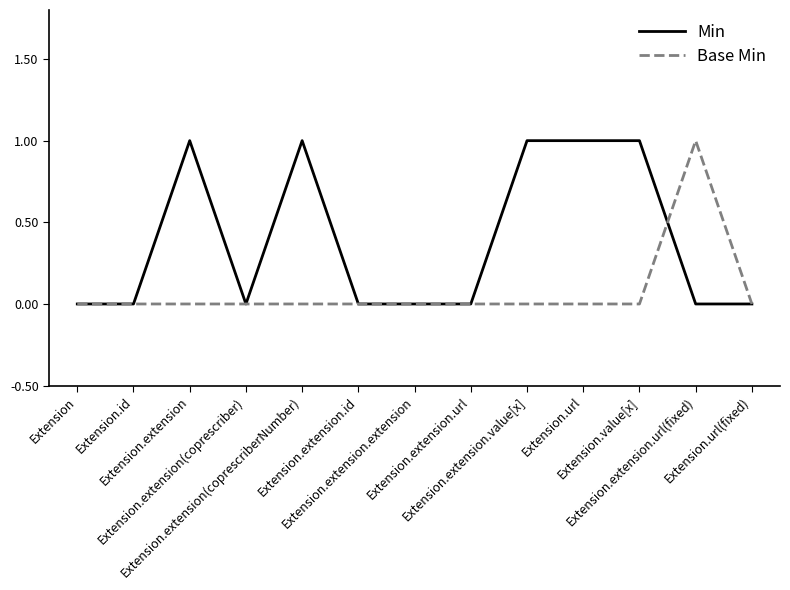

Which series has the largest total across all categories?

Min